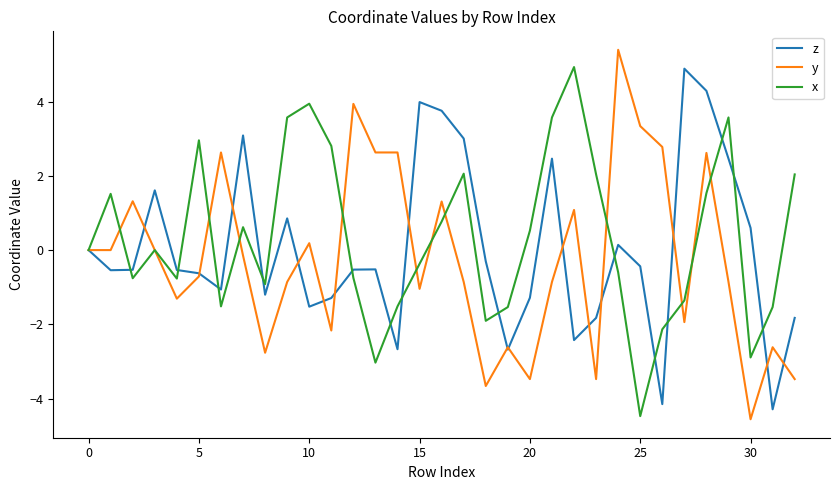

What is the smallest value displayed?

-4.6